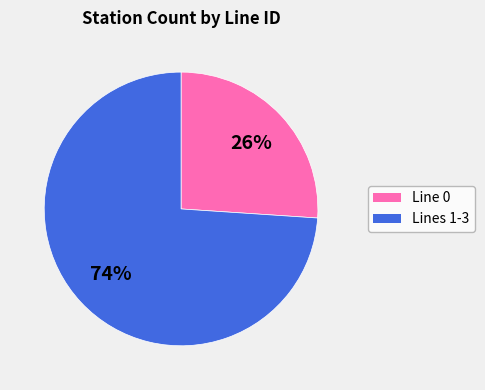

Does any single category account for the majority?

Yes